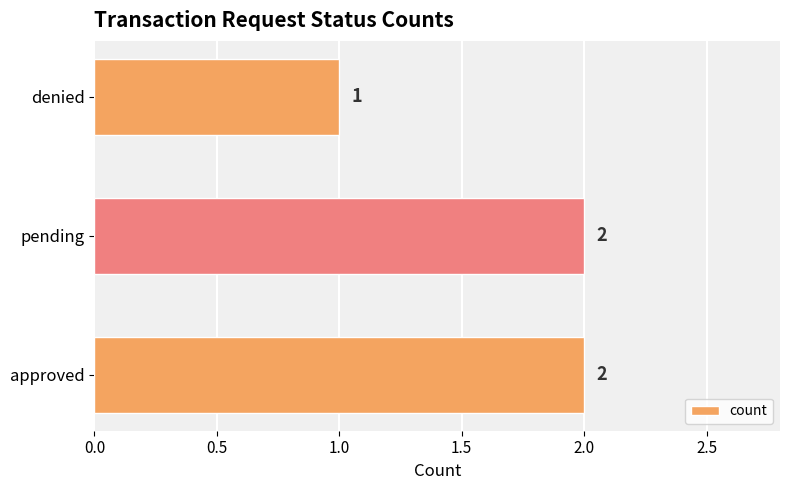

Count the values in the range 1 to 2.

3